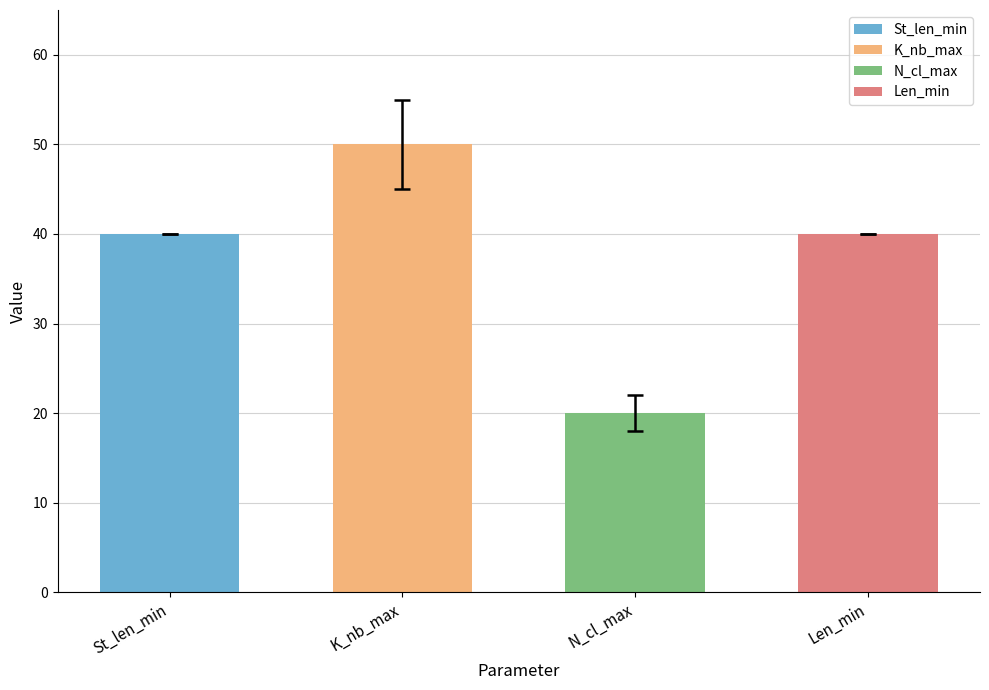

What is the maximum value shown in the chart?

50